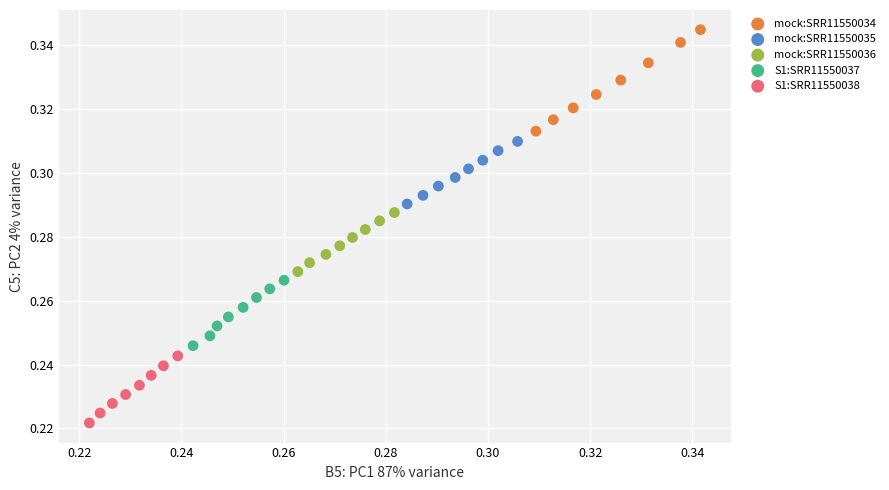

Which series contains the highest Y value?

mock:SRR11550034